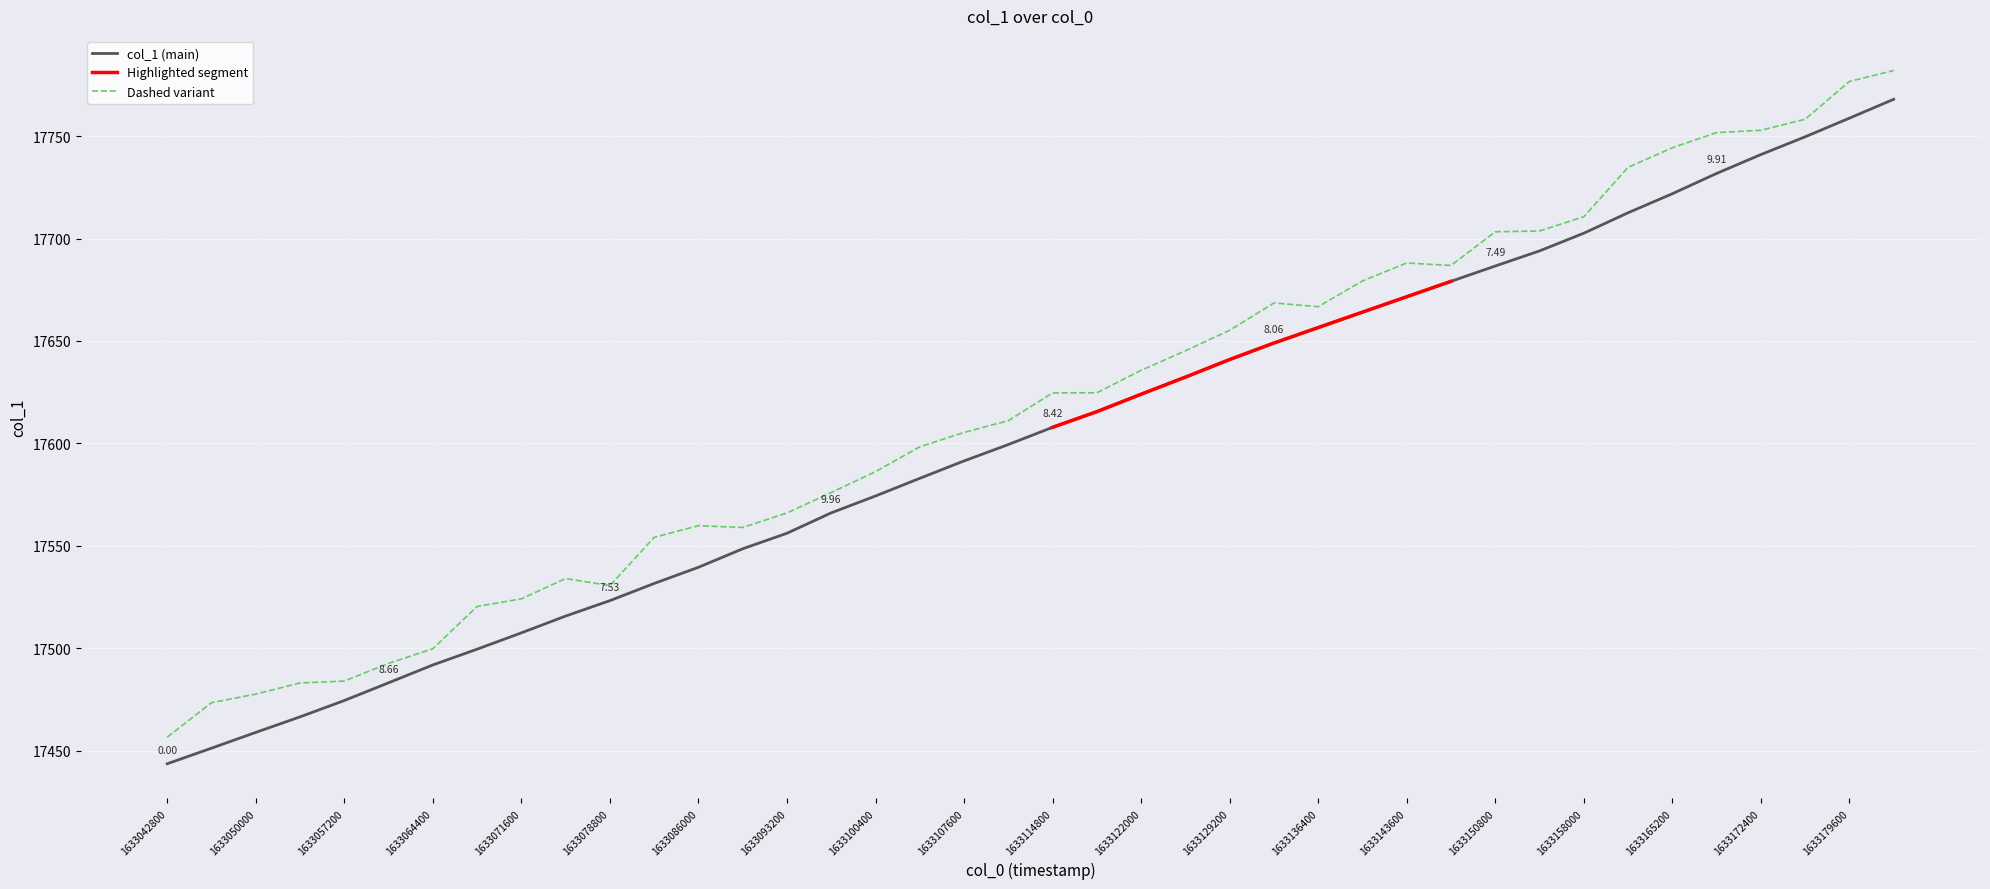

Rank the categories by value from highest to lowest.

1633183200, 1633179600, 1633176000, 1633172400, 1633168800, 1633165200, 1633161600, 1633158000, 1633154400, 1633150800, 1633147200, 1633143600, 1633140000, 1633136400, 1633132800, 1633129200, 1633125600, 1633122000, 1633118400, 1633114800, 1633111200, 1633107600, 1633104000, 1633100400, 1633096800, 1633093200, 1633089600, 1633086000, 1633082400, 1633078800, 1633075200, 1633071600, 1633068000, 1633064400, 1633060800, 1633057200, 1633053600, 1633050000, 1633046400, 1633042800